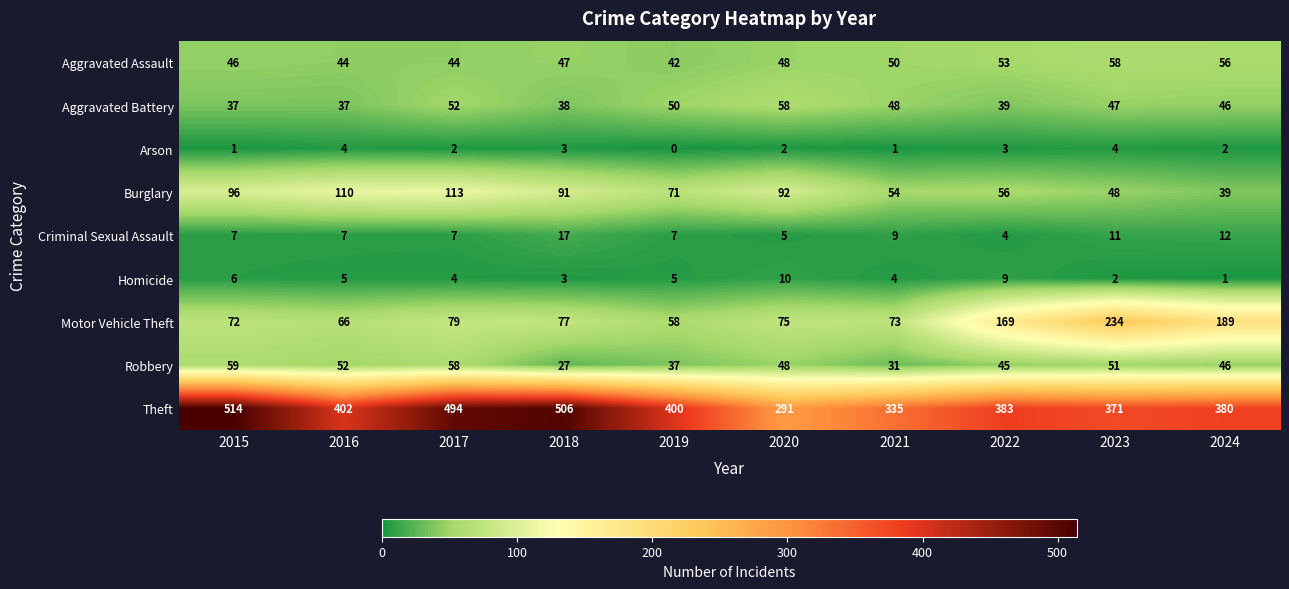

Where does the Motor Vehicle Theft series first go above 77?

2017